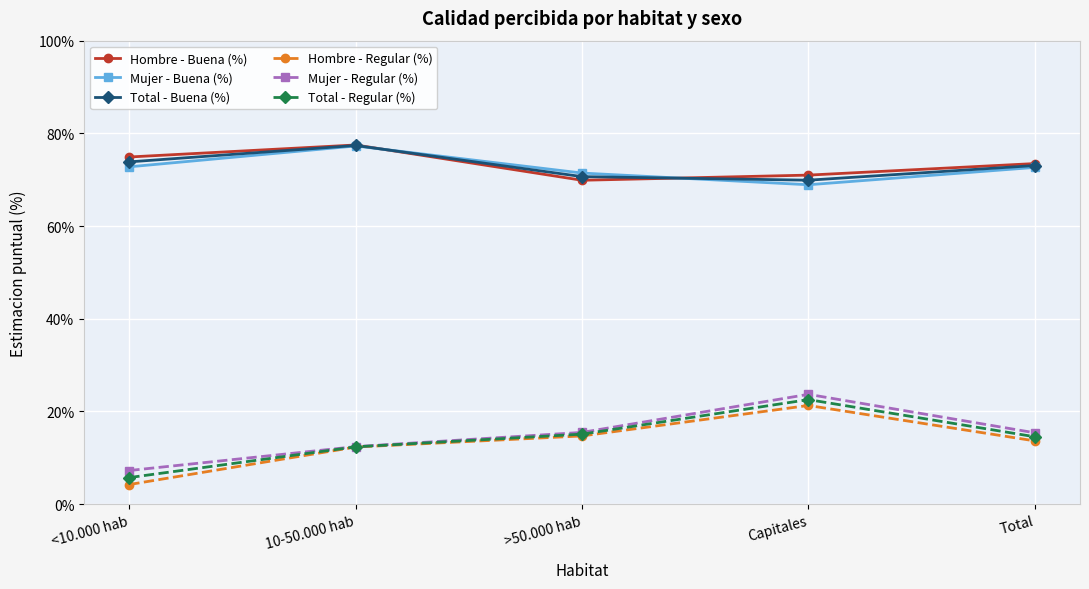

Is it true that Total - Regular (%) equals 5.7 at <10.000 hab?

True